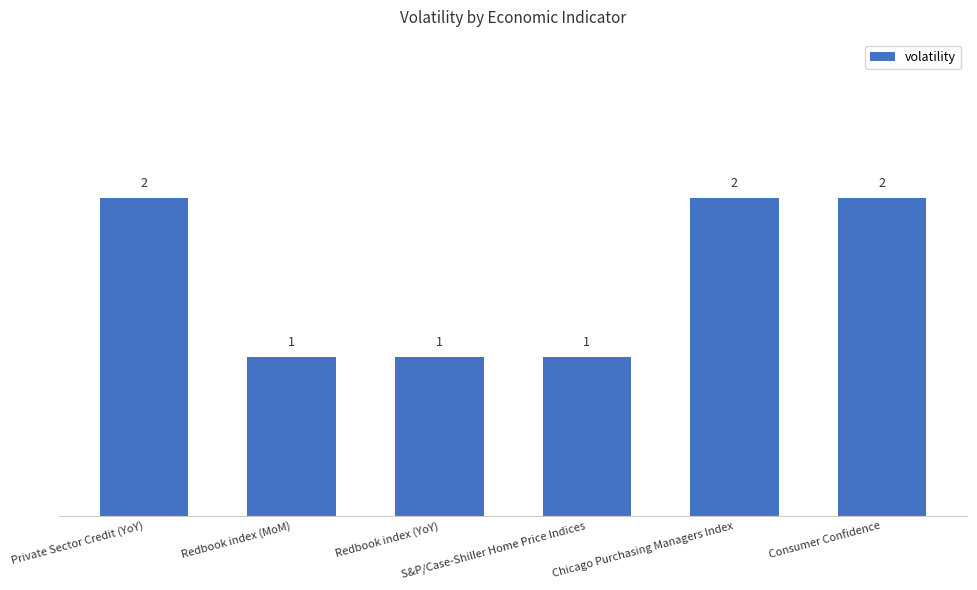

Which has a higher value, Redbook index (YoY) or Chicago Purchasing Managers Index?

Chicago Purchasing Managers Index